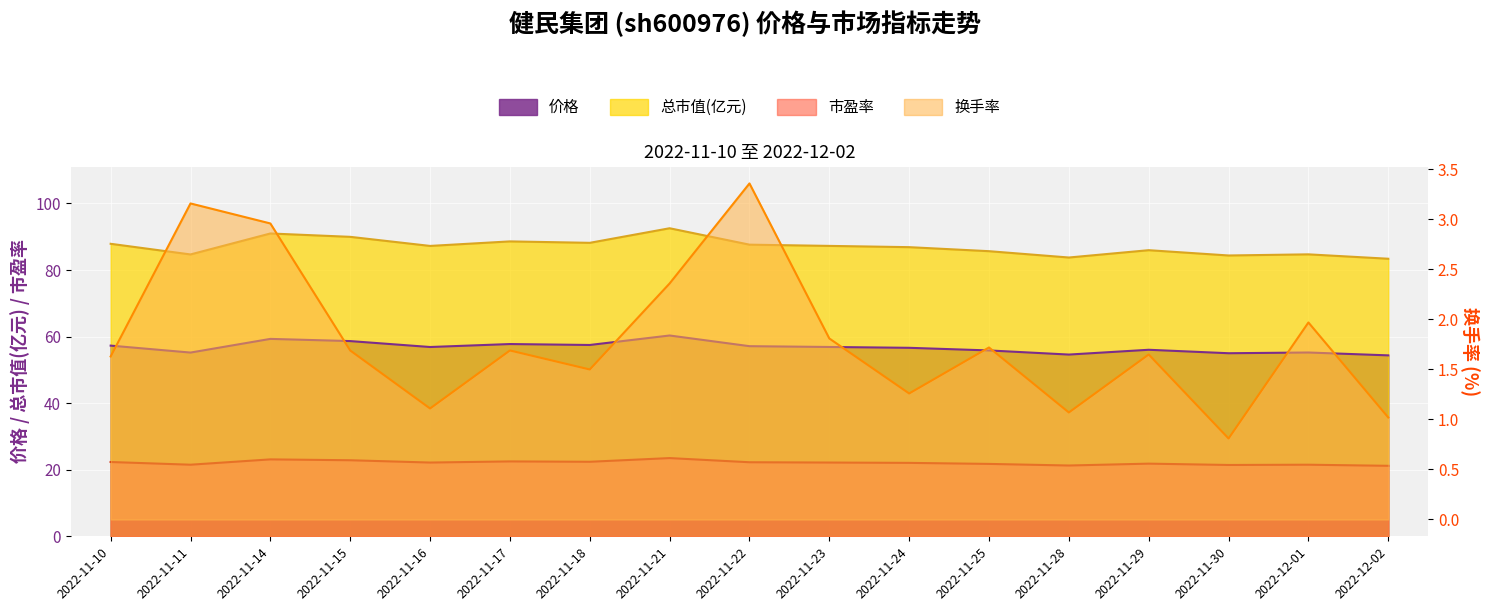

What is the sum of all 市盈率 values?

375.8